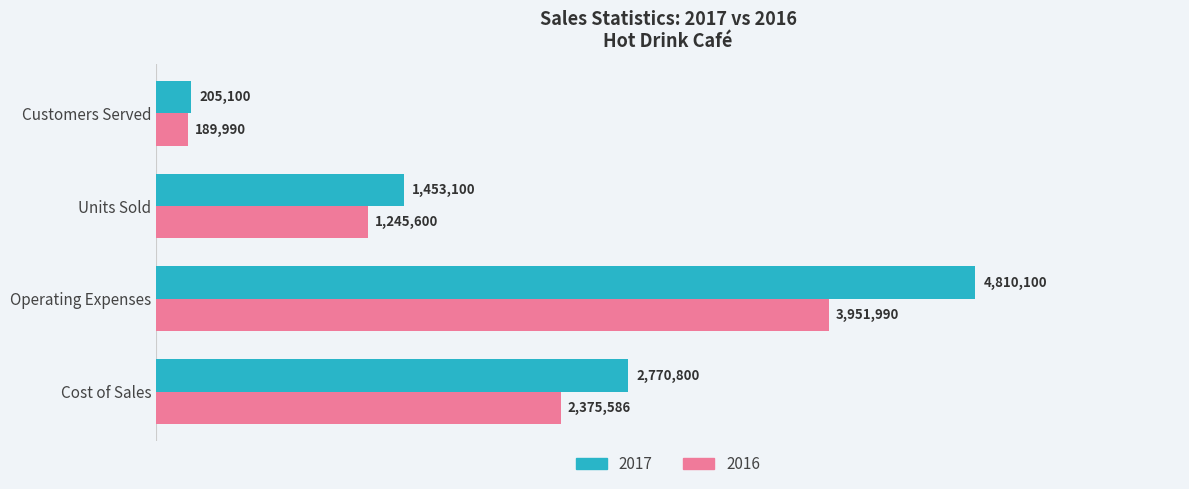

What are all the series names shown in the legend?

2017, 2016